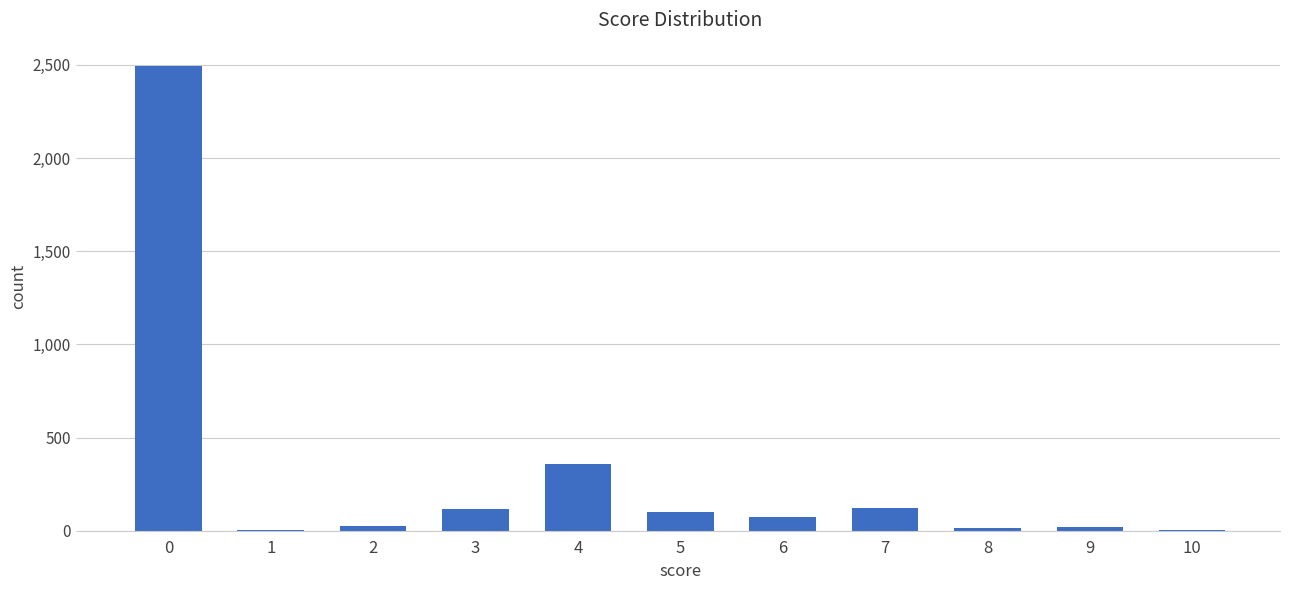

What is the greatest value displayed?

2494